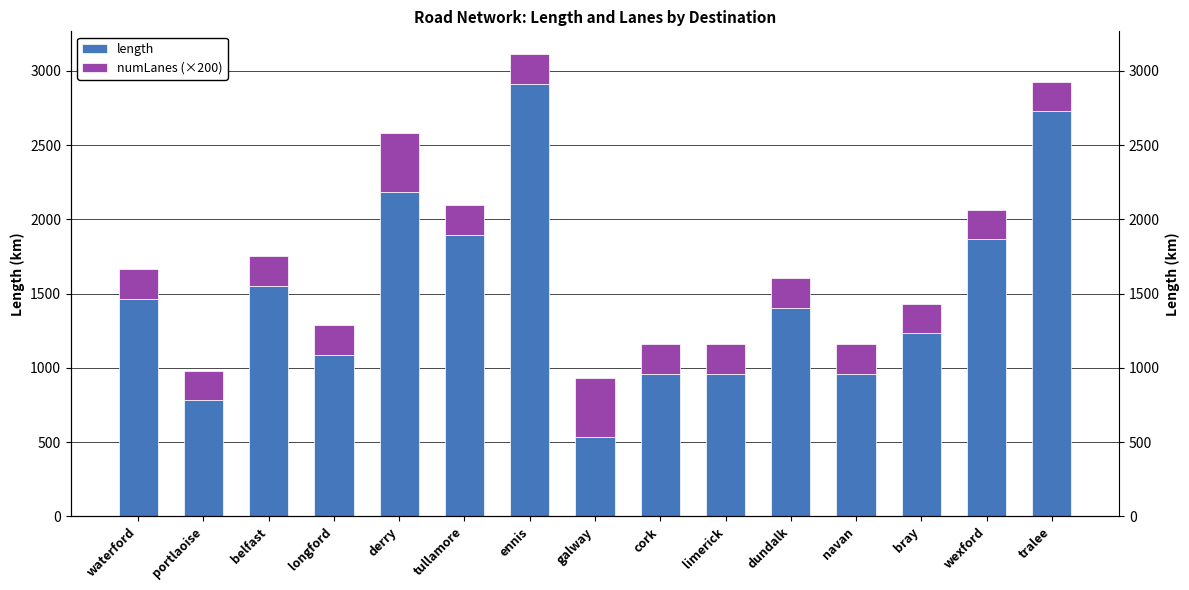

What are all the series names shown in the legend?

length, numLanes (×200)